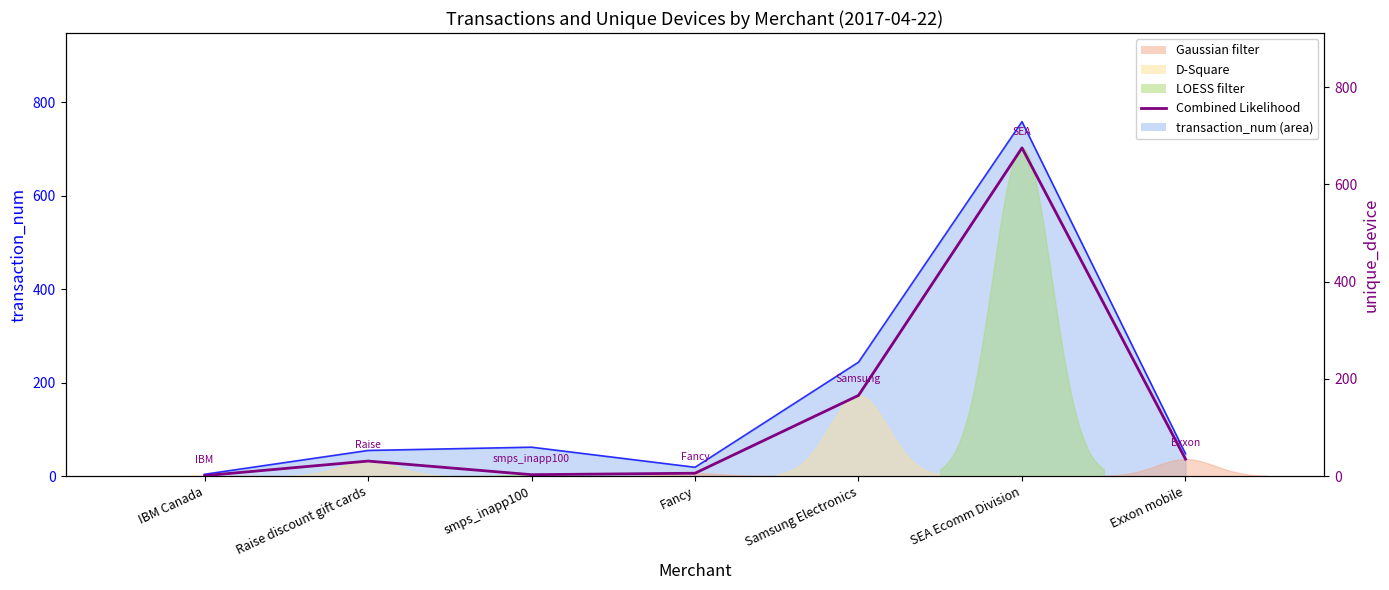

Rank the categories by value from highest to lowest.

SEA Ecomm Division, Samsung Electronics, Exxon mobile, Raise discount gift cards, Fancy, smps_inapp100, IBM Canada